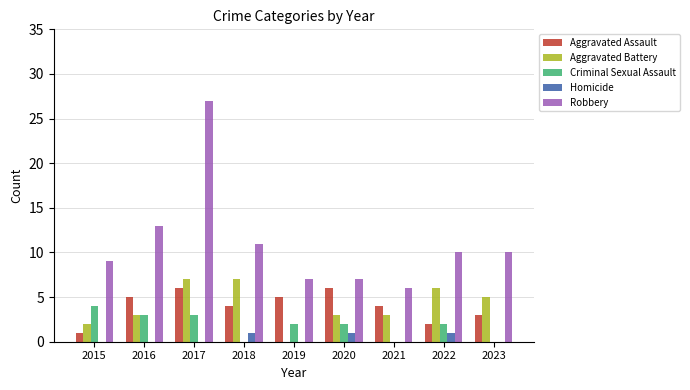

Reading left to right, transcribe all the data shown in this chart.

Aggravated Assault: 1	5	6	4	5	6	4	2	3
Aggravated Battery: 2	3	7	7	0	3	3	6	5
Criminal Sexual Assault: 4	3	3	0	2	2	0	2	0
Homicide: 0	0	0	1	0	1	0	1	0
Robbery: 9	13	27	11	7	7	6	10	10